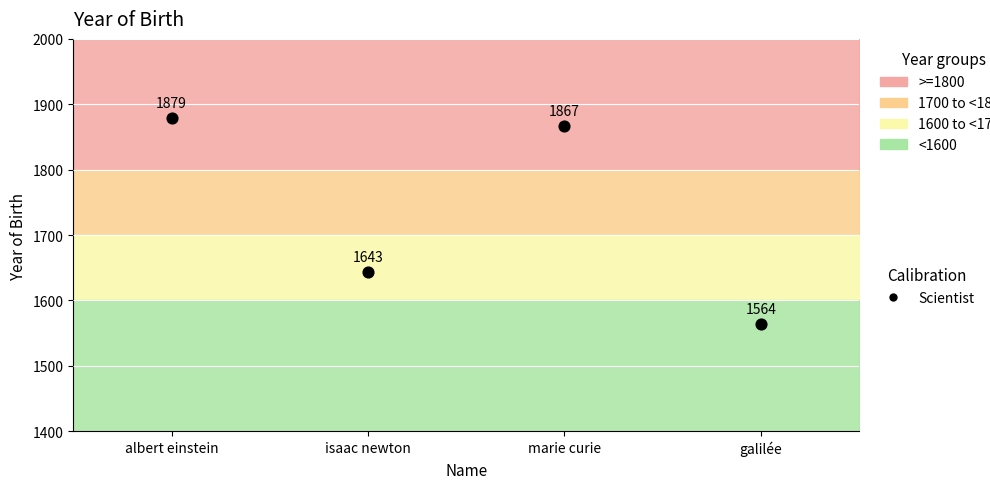

What is the range of Y values (max minus min)?

315